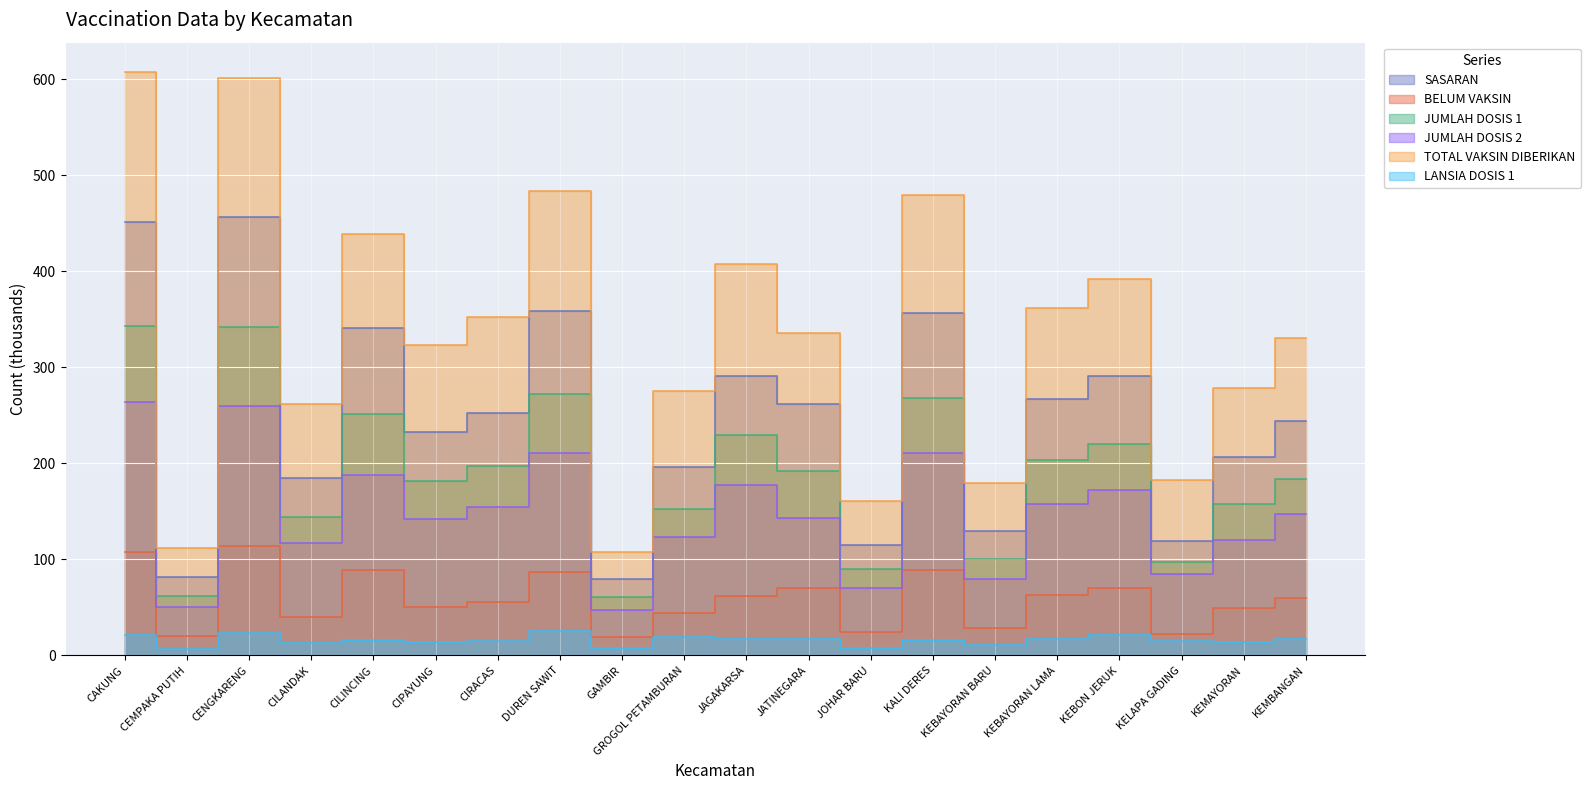

What is the sum of the SASARAN values at JATINEGARA and JAGAKARSA?

553.3